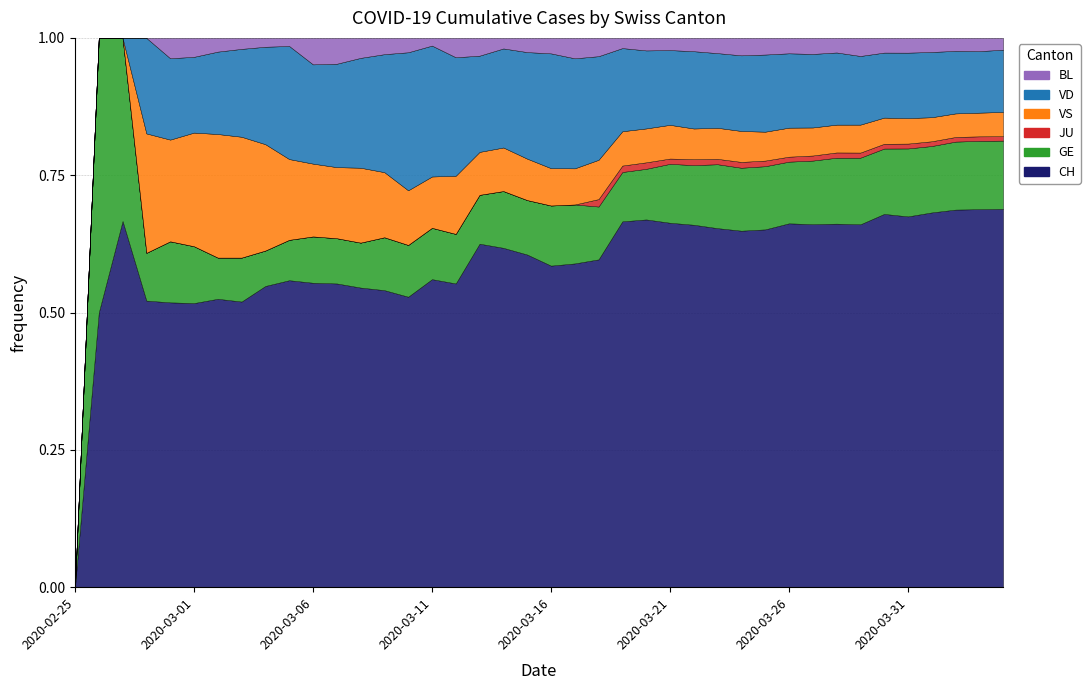

What is the sum of all BL values?

1259